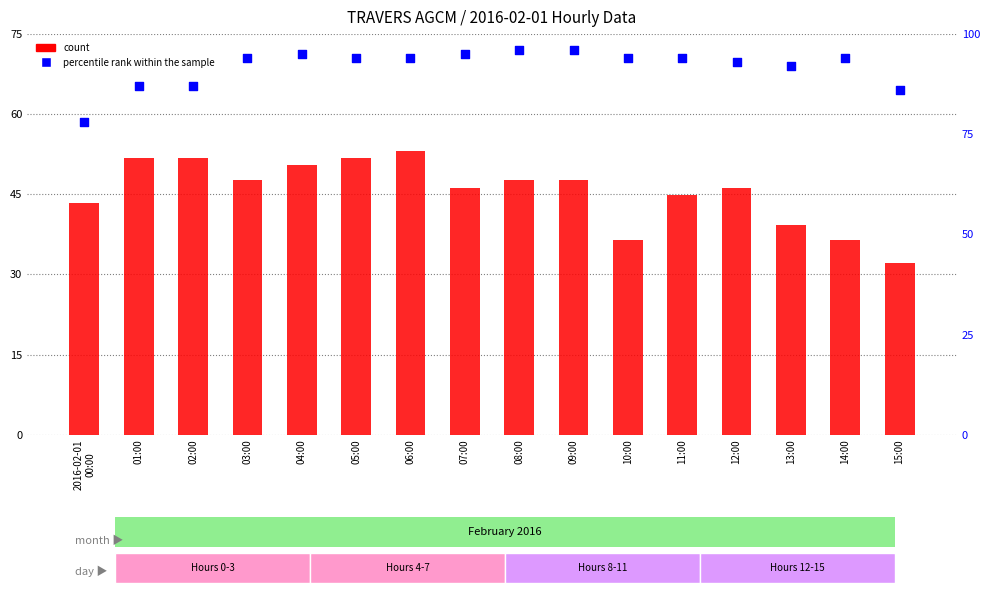

What is the total value across all series at 11:00?

138.8